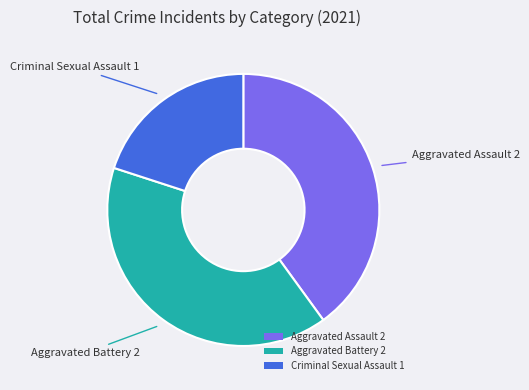

Is there any slice that represents more than half of the pie?

No